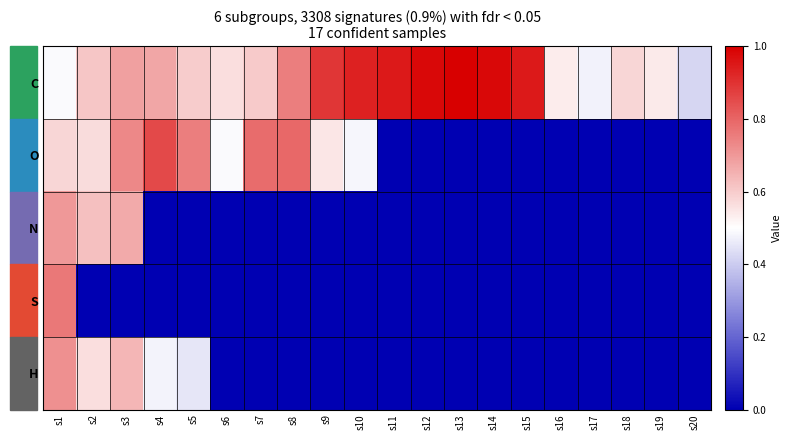

Rank the series by their maximum value, from lowest to highest.

N, H, S, O, C